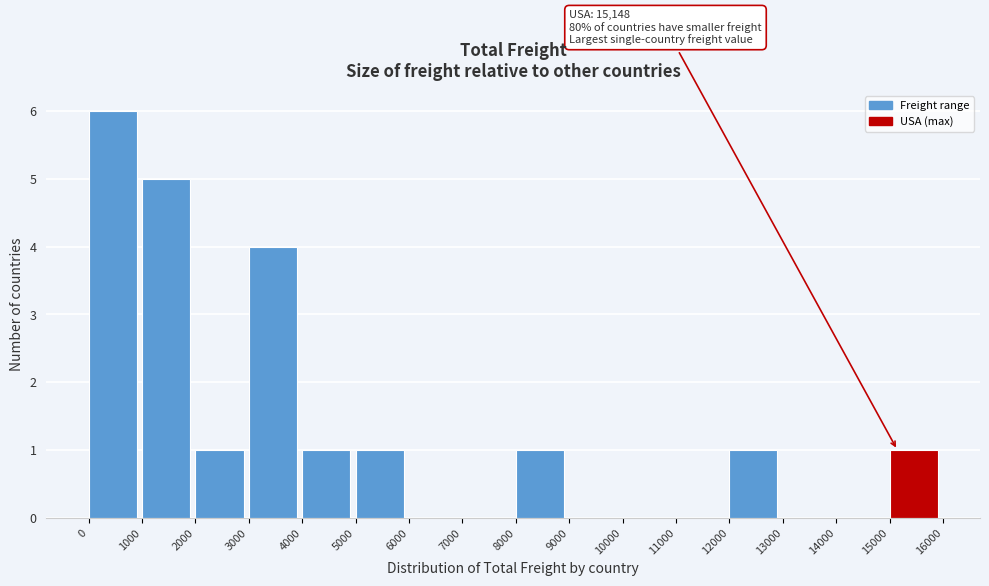

Which range on the x-axis has the tallest bar?

0 to 1000